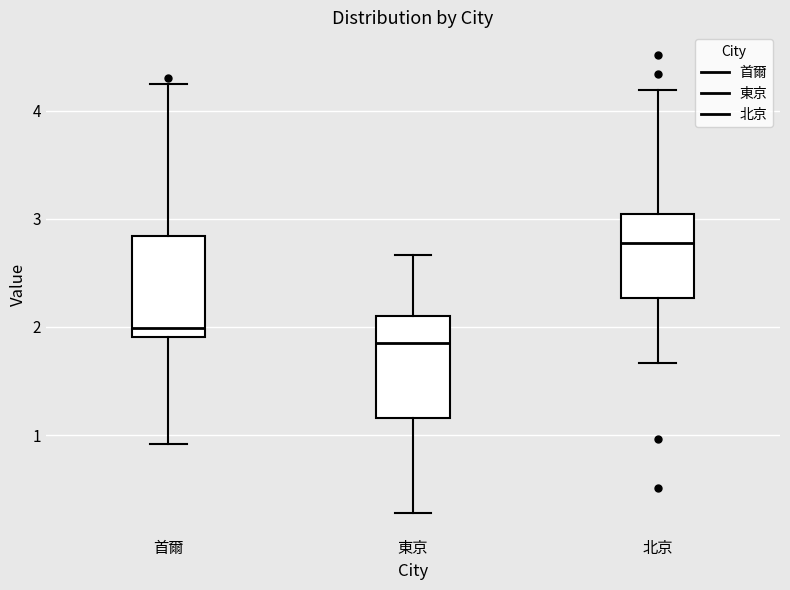

Where is the lower edge of the box for 首爾 on the y-axis? The values are not printed on the chart, so give them approximately, as read against the axis.

1.9